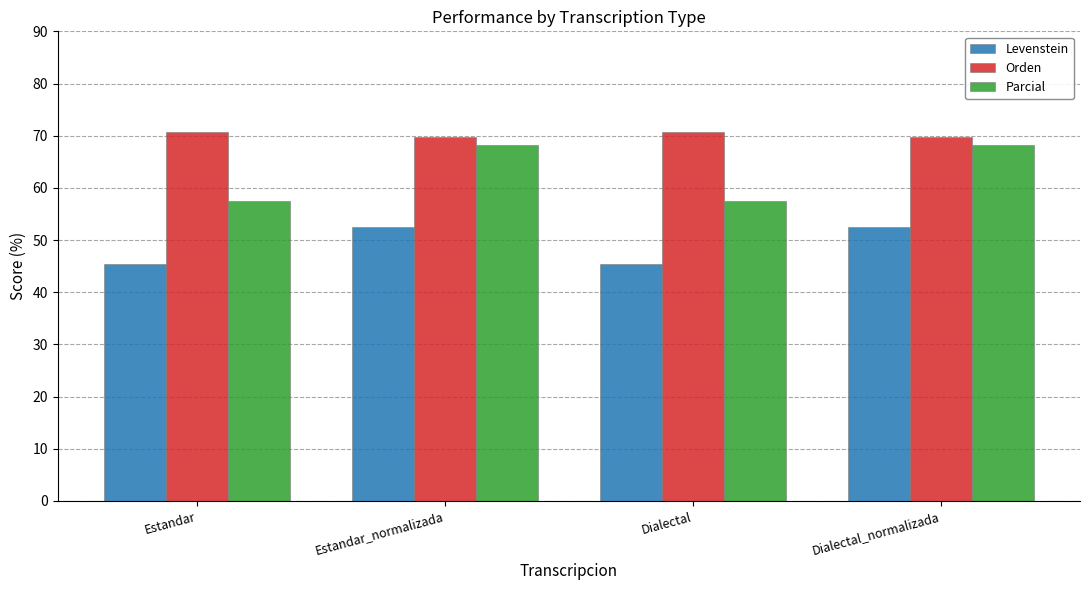

What is the highest value of the Levenstein series?

52.5